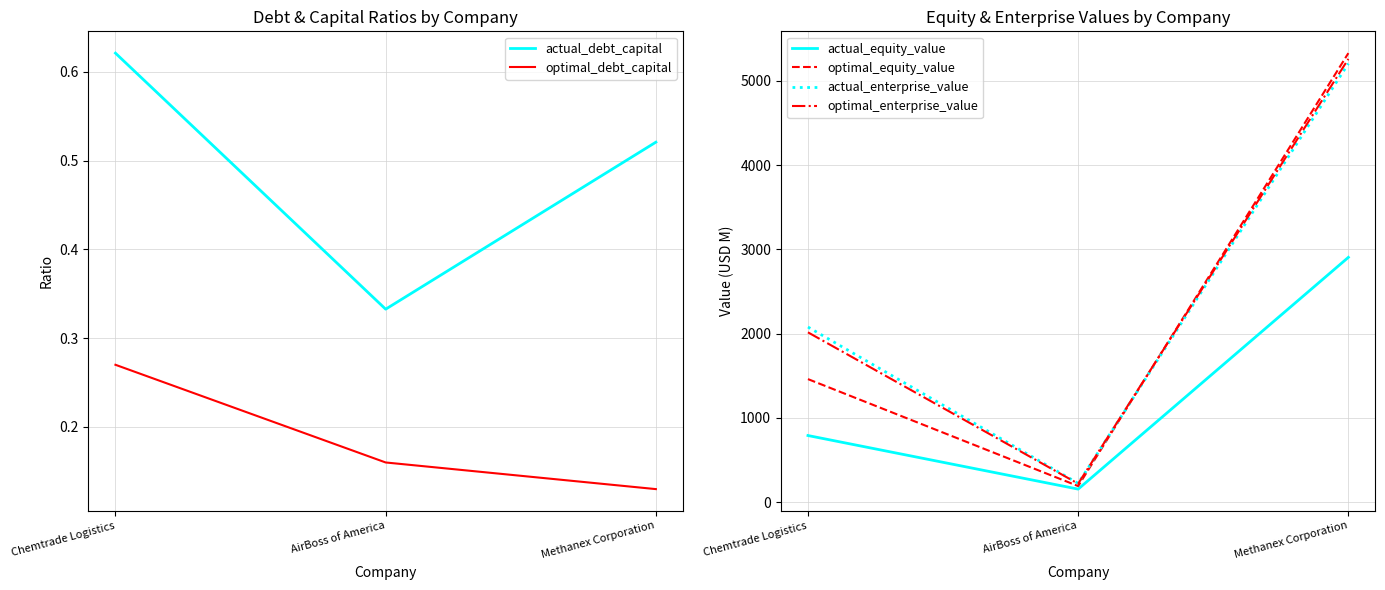

Rank the series at AirBoss of America from lowest to highest value.

optimal_debt_capital, actual_debt_capital, actual_equity_value, optimal_equity_value, optimal_enterprise_value, actual_enterprise_value